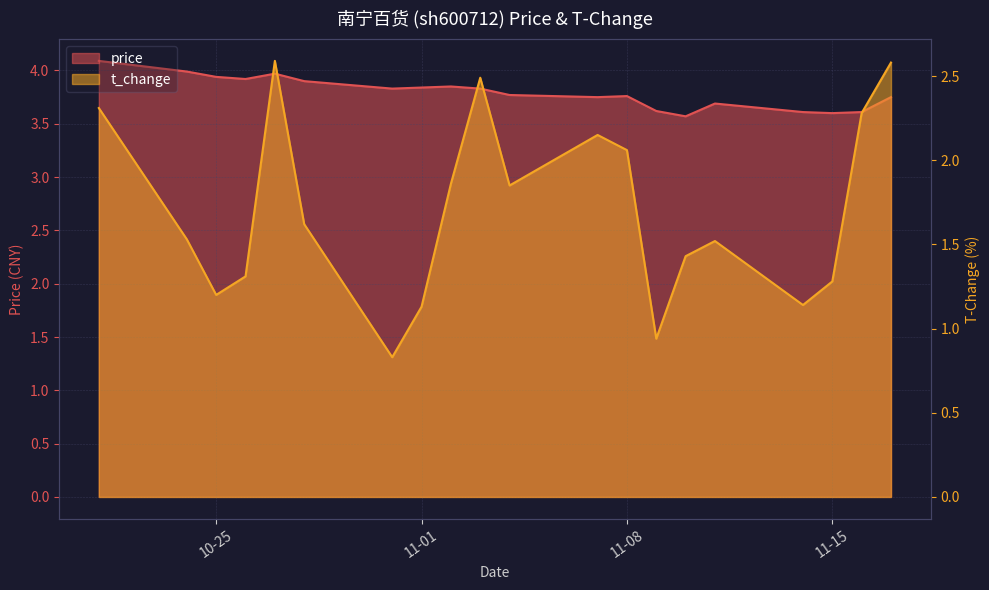

The value of t_change at 11-01 is 1.1. True or false?

True